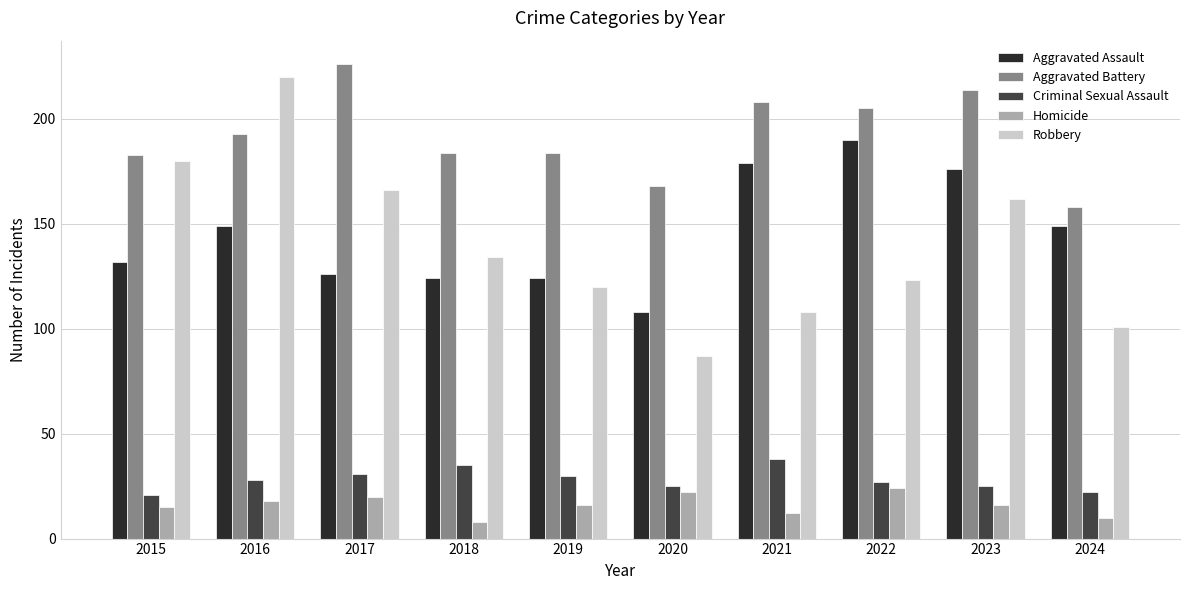

How many data points does each series have?

10